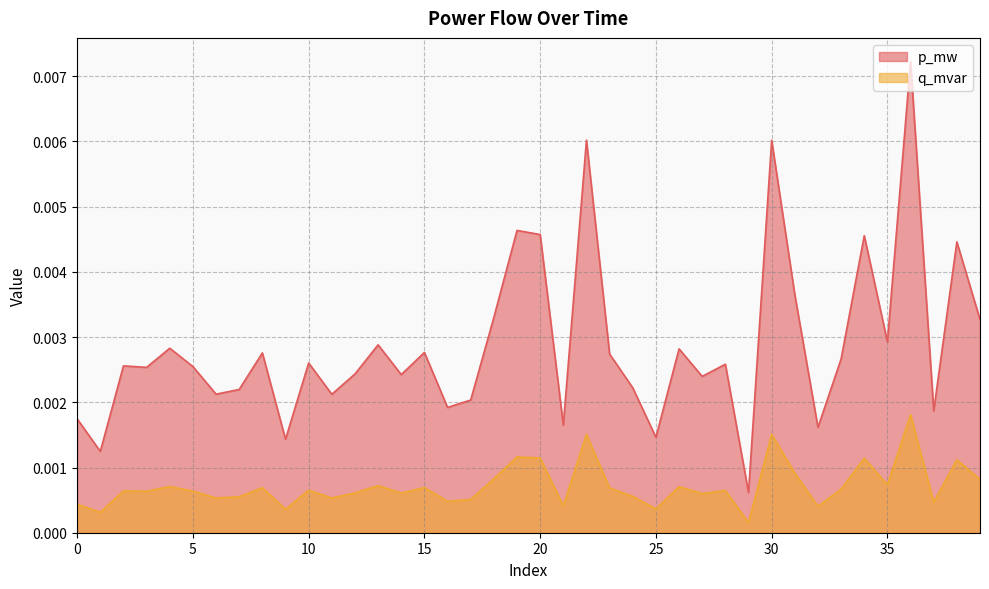

Is the value of q_mvar at 26 greater than the value of p_mw at 8?

No